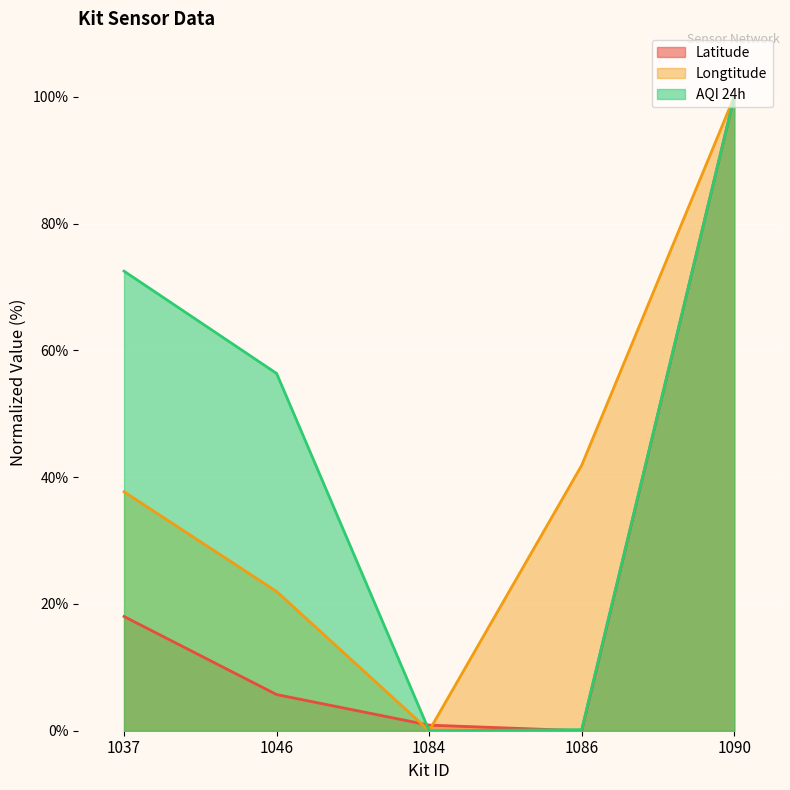

The value of Longtitude at 1090 is 100.0. True or false?

True